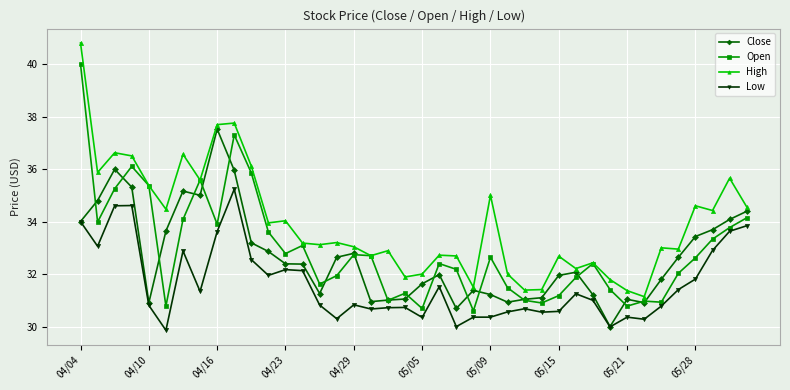

List the series in order of their peak value, lowest first.

Low, Close, Open, High